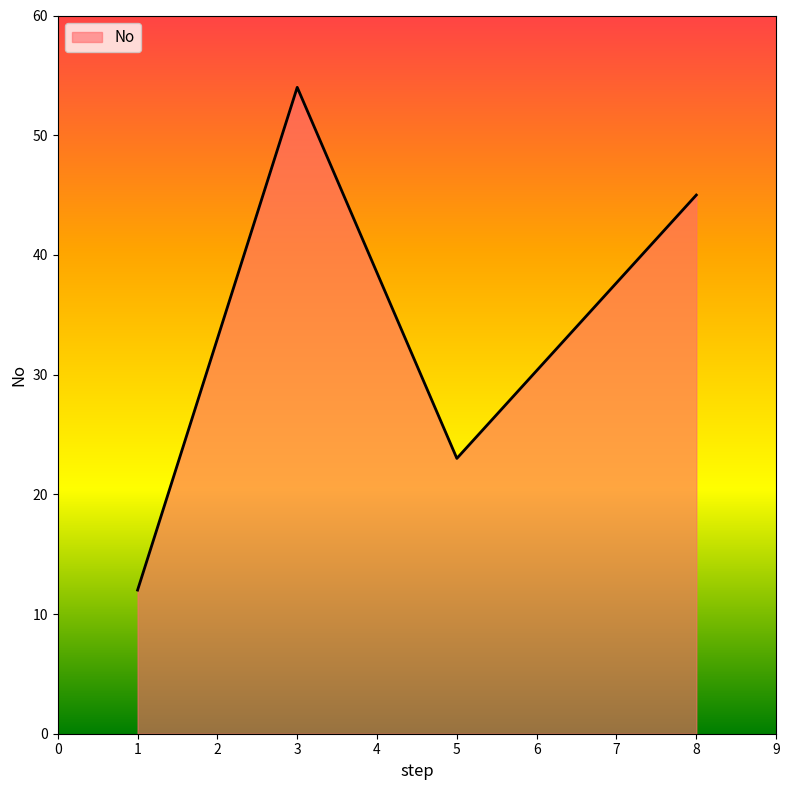

Rank the categories by value from lowest to highest.

1, 5, 8, 3